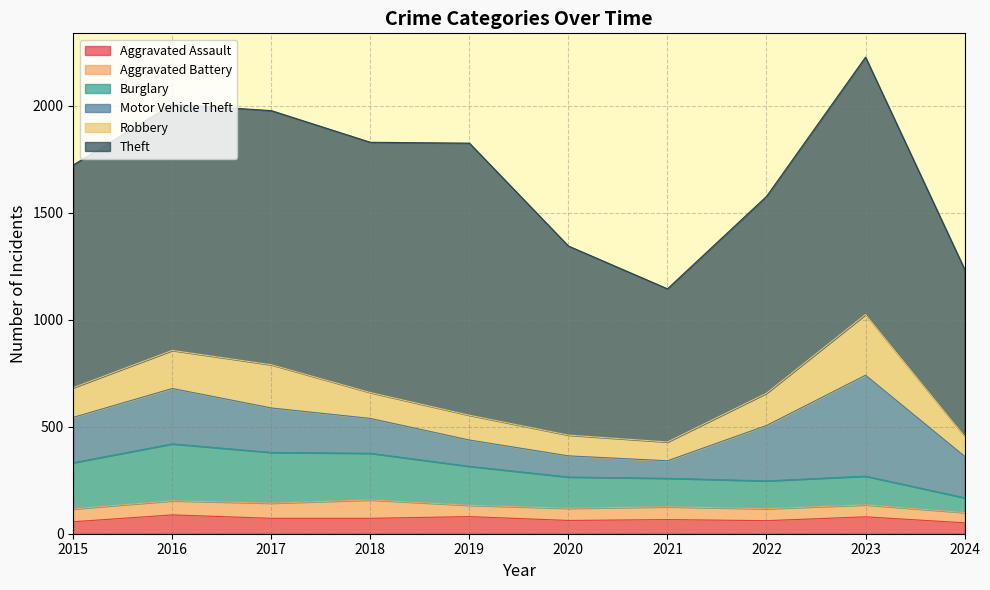

Which category has the lowest value in the Robbery series?

2021